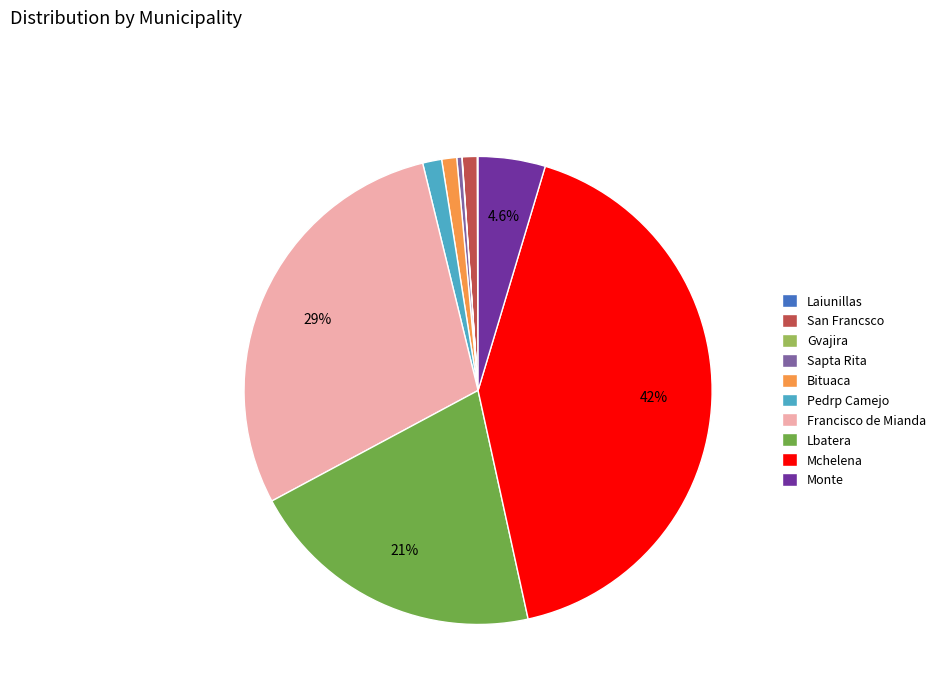

To the nearest percent, what is the average slice percentage?

10%